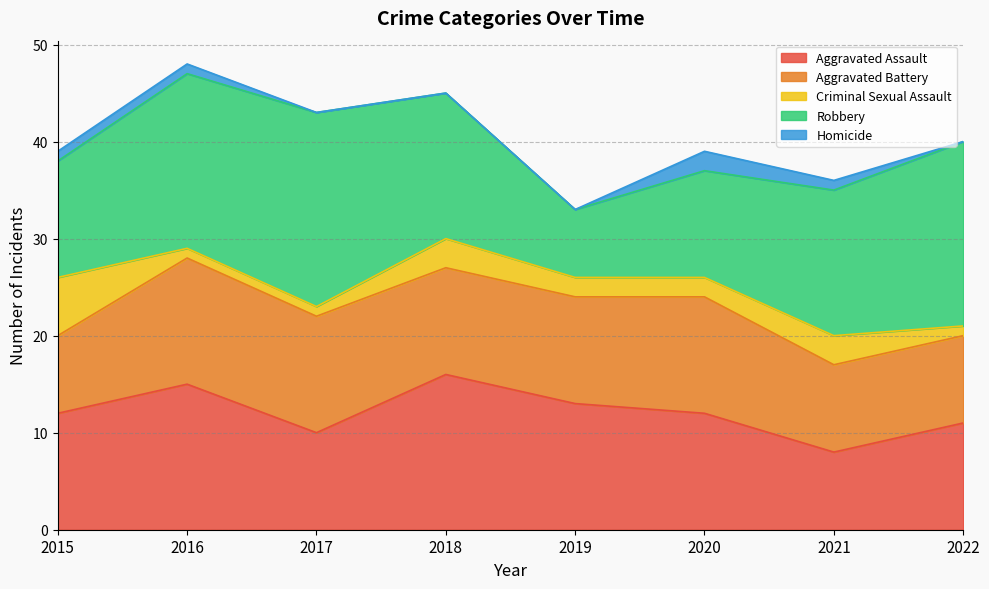

Where does the Criminal Sexual Assault series first go above 2?

2015